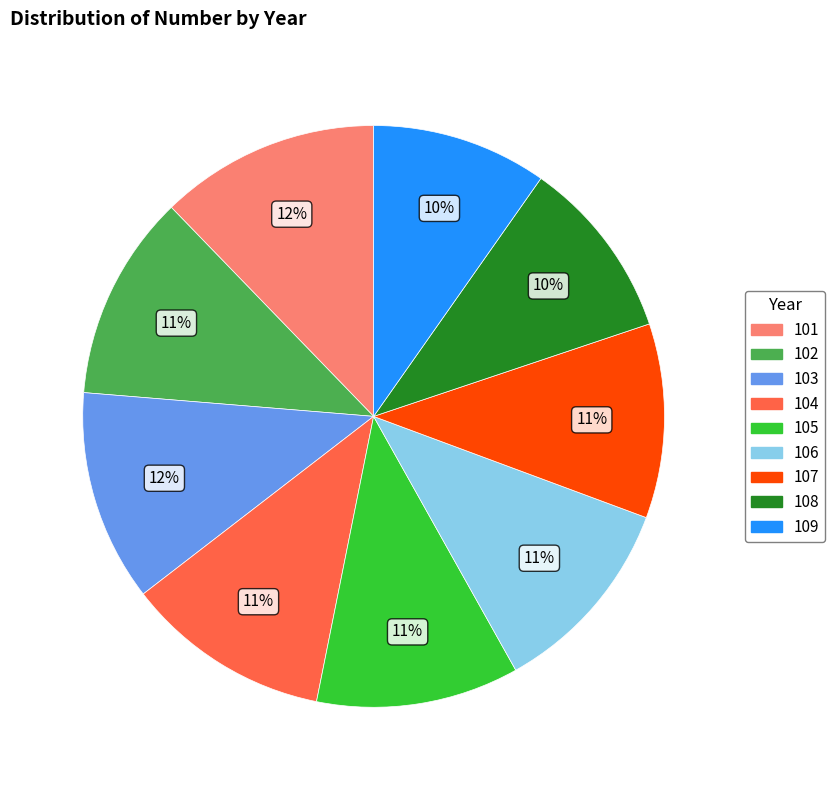

How many slices are in this pie chart?

9